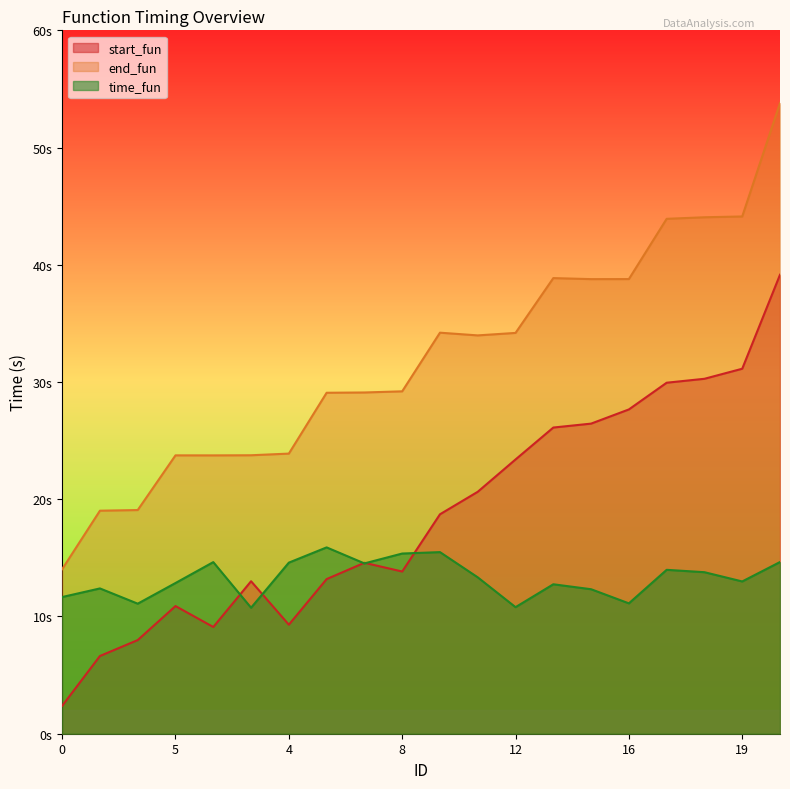

Which label corresponds to the largest value in the chart?

20